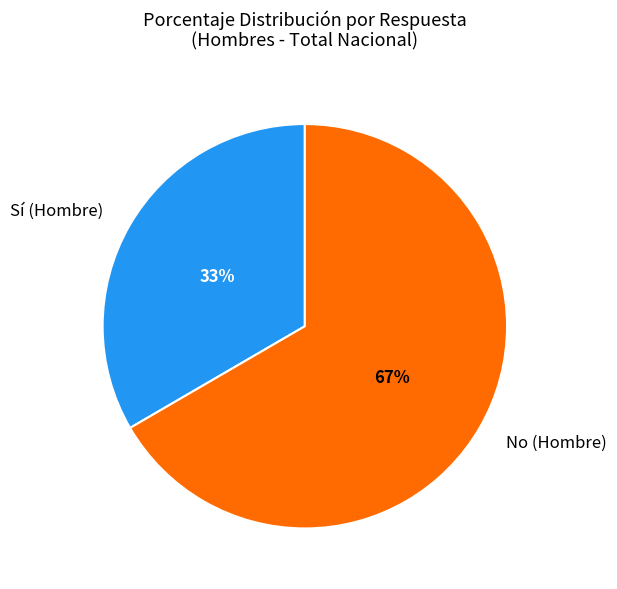

Rank the categories by value from highest to lowest.

No (Hombre), Sí (Hombre)